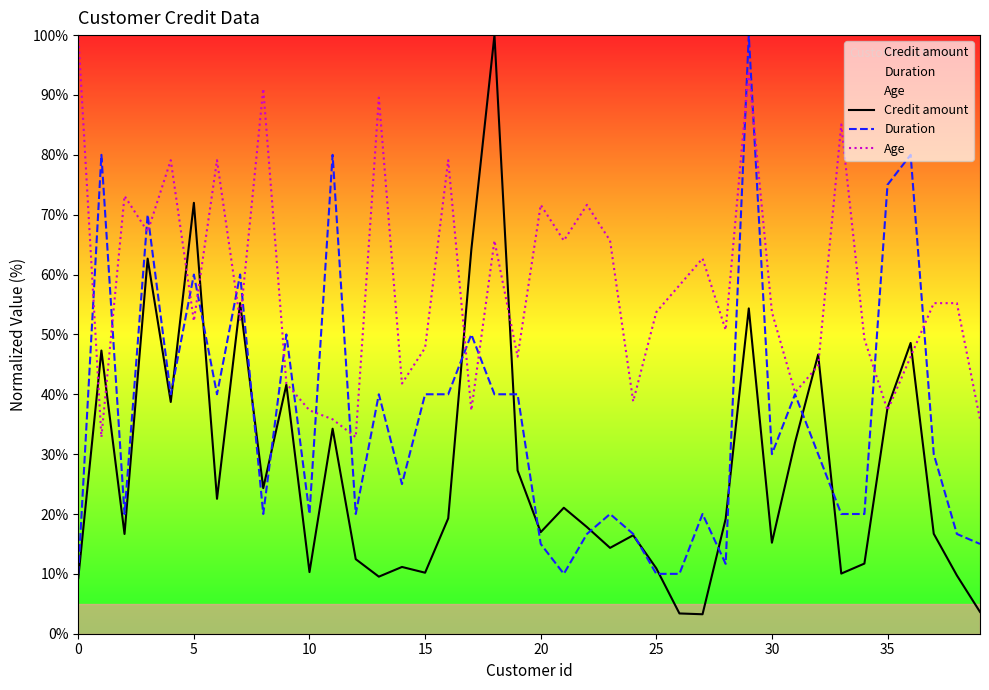

What is the minimum value shown in the chart?

3.3